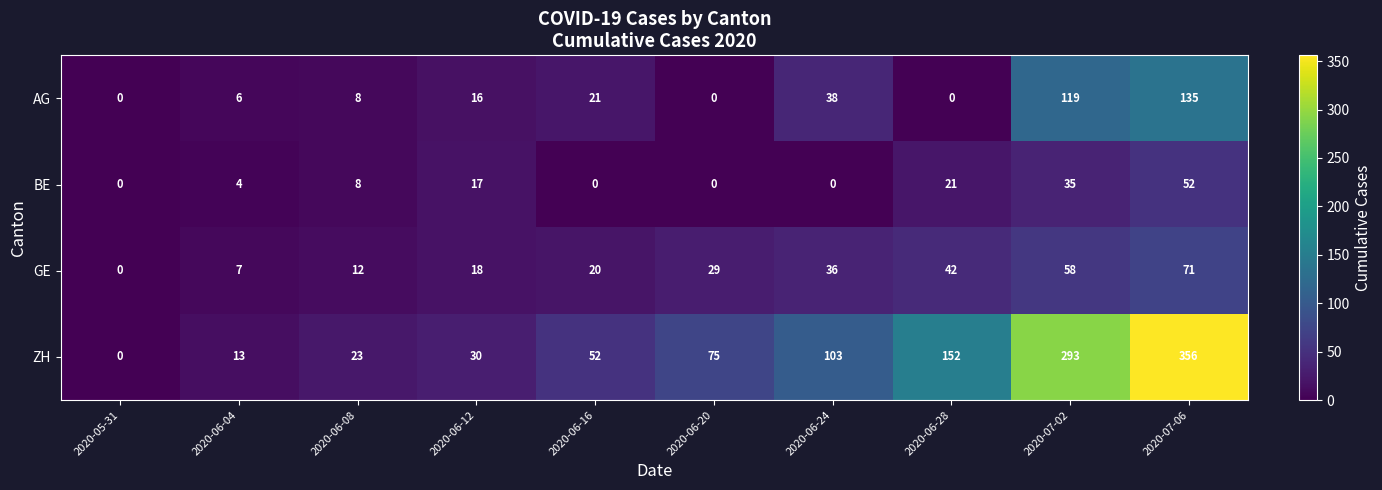

Which series has the largest total across all categories?

ZH